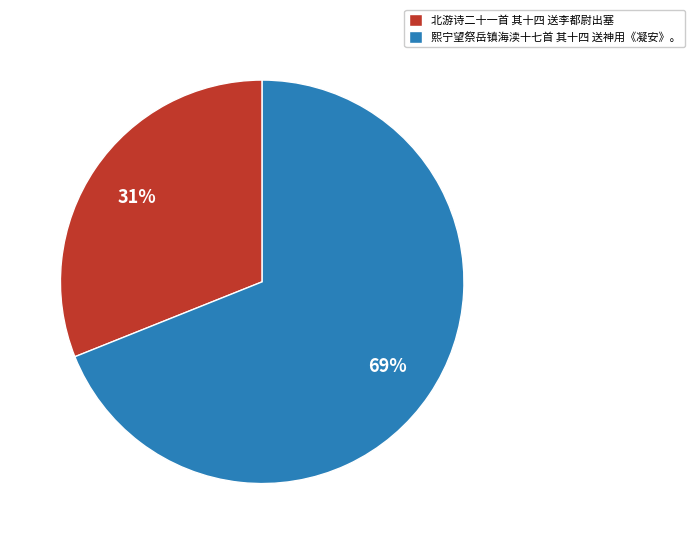

What is the smallest slice in the pie chart?

北游诗二十一首 其十四 送李都尉出塞